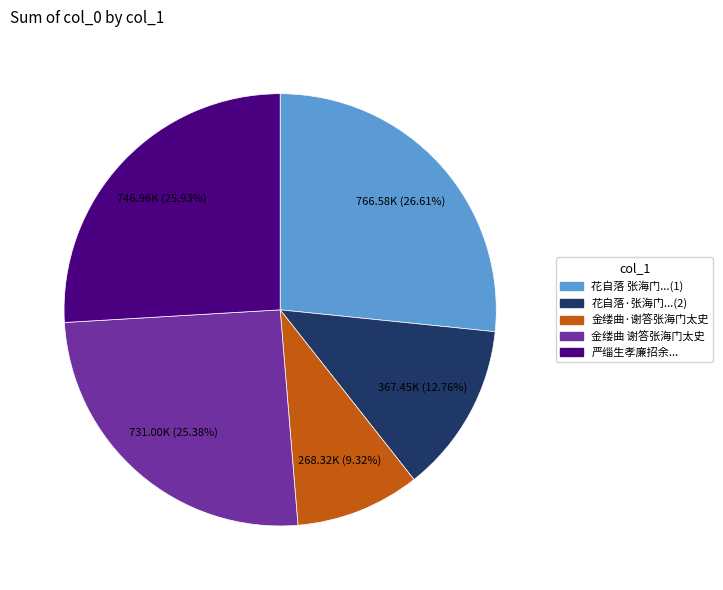

Is there a majority slice in this chart?

No